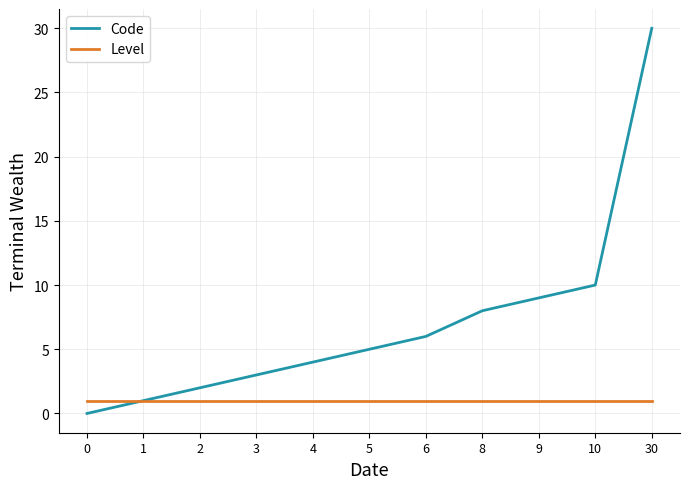

Reading right to left, what are all the values shown in this chart?

Code: 30=30	10=10	9=9	8=8	6=6	5=5	4=4	3=3	2=2	1=1	0=0
Level: 30=1	10=1	9=1	8=1	6=1	5=1	4=1	3=1	2=1	1=1	0=1